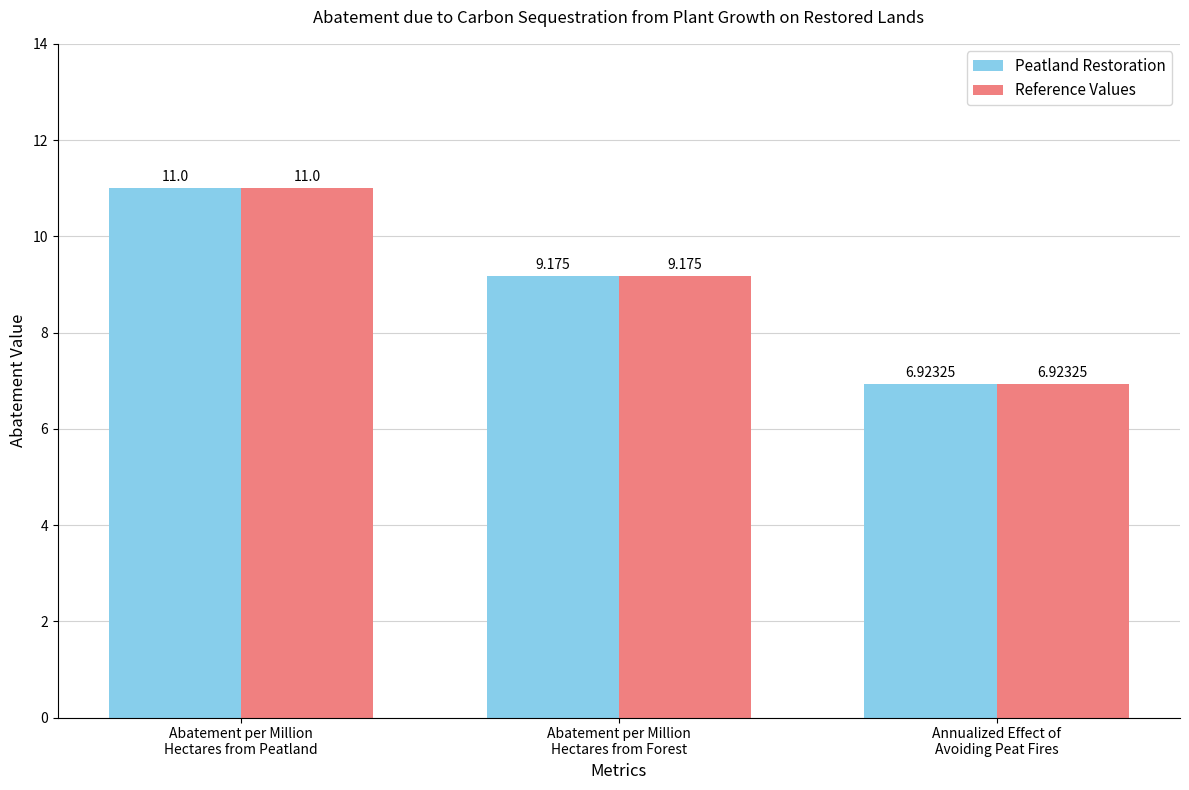

Between Abatement per Million
Hectares from Peatland and Annualized Effect of
Avoiding Peat Fires, which series saw the biggest shift?

Peatland Restoration